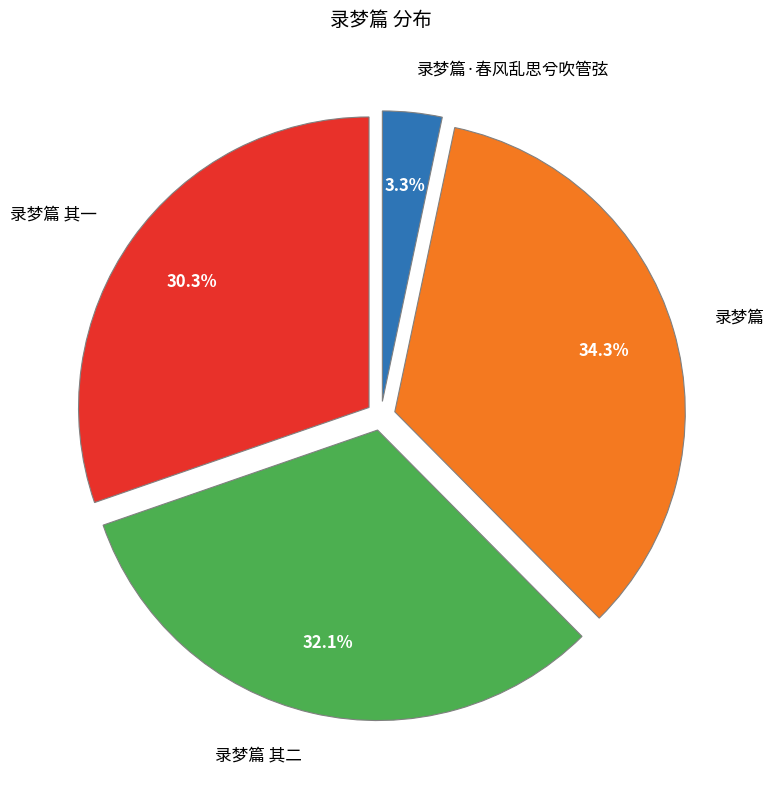

Combined, what portion of the pie is 录梦篇 其二 and 录梦篇?

66.4%